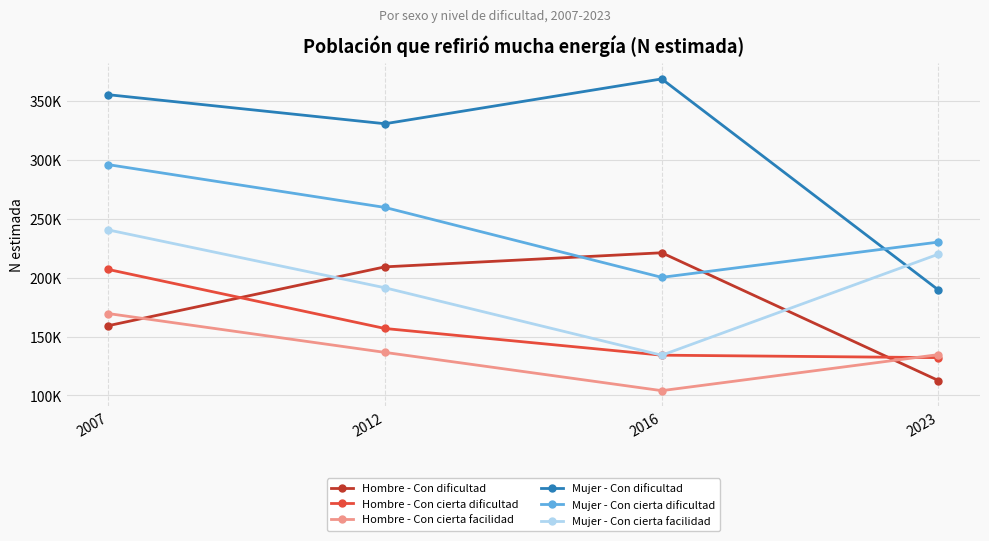

True or false: Hombre - Con dificultad has more than 2 interior local peaks.

False